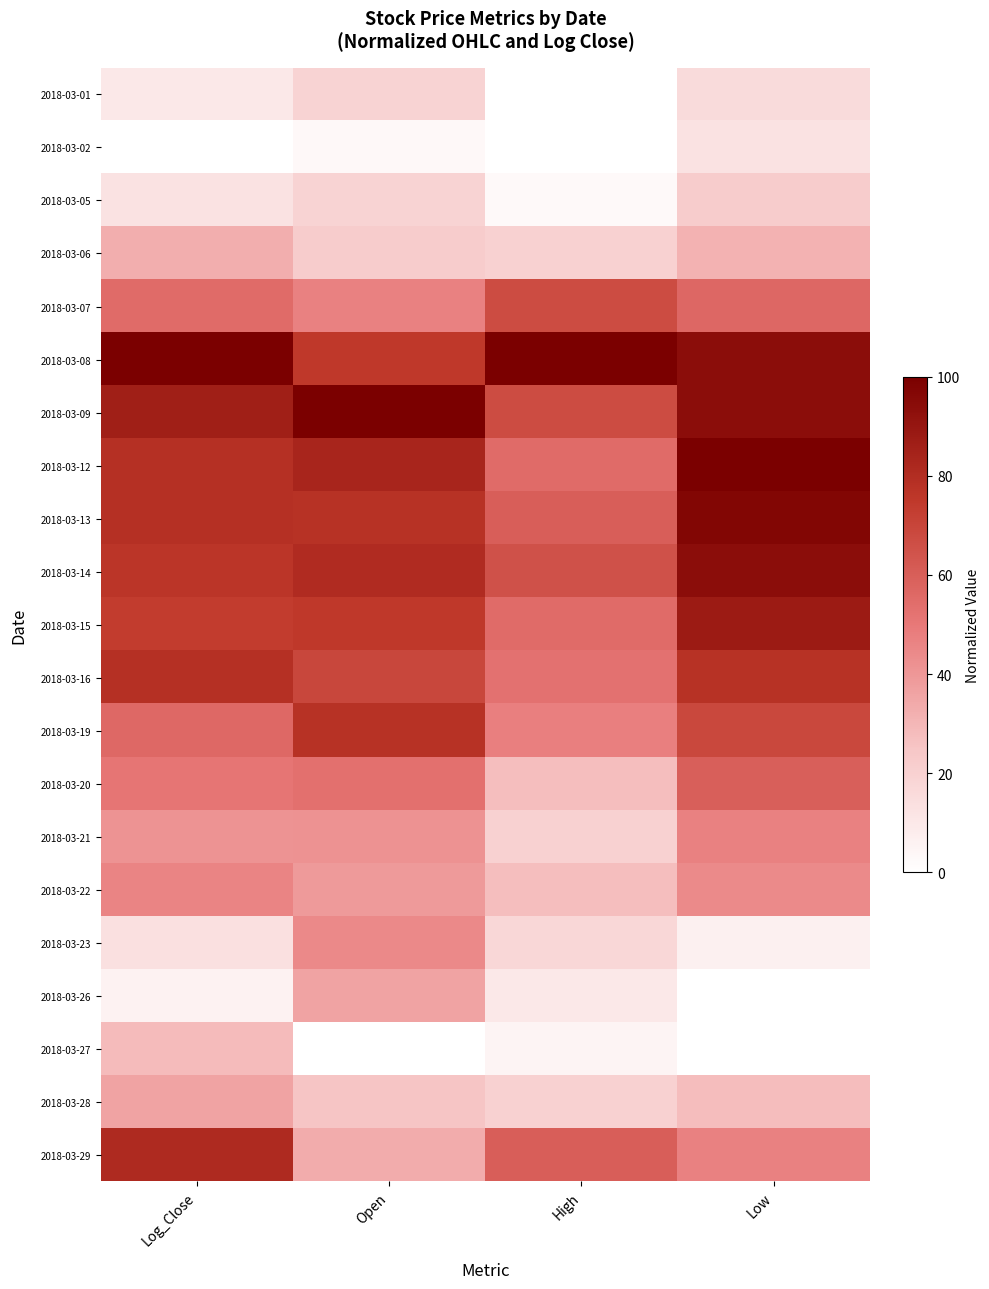

Reading left to right, list all the values displayed in this chart.

2018-03-01: Log_Close=10.0	Open=19.4	High=0.0	Low=15.6
2018-03-02: Log_Close=0.0	Open=2.8	High=0.0	Low=12.5
2018-03-05: Log_Close=12.5	Open=19.4	High=2.5	Low=21.9
2018-03-06: Log_Close=32.5	Open=22.2	High=20.0	Low=31.3
2018-03-07: Log_Close=55.0	Open=47.2	High=67.5	Low=56.3
2018-03-08: Log_Close=100.0	Open=75.0	High=100.0	Low=93.8
2018-03-09: Log_Close=86.3	Open=100.0	High=67.5	Low=93.8
2018-03-12: Log_Close=78.7	Open=83.3	High=55.0	Low=100.0
2018-03-13: Log_Close=78.7	Open=77.8	High=60.0	Low=96.9
2018-03-14: Log_Close=76.2	Open=80.6	High=65.0	Low=93.8
2018-03-15: Log_Close=73.7	Open=75.0	High=55.0	Low=87.5
2018-03-16: Log_Close=78.7	Open=69.4	High=52.5	Low=78.1
2018-03-19: Log_Close=56.1	Open=77.8	High=47.5	Low=68.8
2018-03-20: Log_Close=51.1	Open=52.8	High=27.5	Low=59.4
2018-03-21: Log_Close=41.0	Open=41.7	High=20.0	Low=46.9
2018-03-22: Log_Close=46.0	Open=38.9	High=27.5	Low=43.8
2018-03-23: Log_Close=13.4	Open=44.4	High=17.5	Low=6.3
2018-03-26: Log_Close=5.8	Open=36.1	High=10.0	Low=0.0
2018-03-27: Log_Close=28.5	Open=0.0	High=5.0	Low=0.0
2018-03-28: Log_Close=36.0	Open=25.0	High=20.0	Low=28.1
2018-03-29: Log_Close=81.2	Open=33.3	High=60.0	Low=46.9